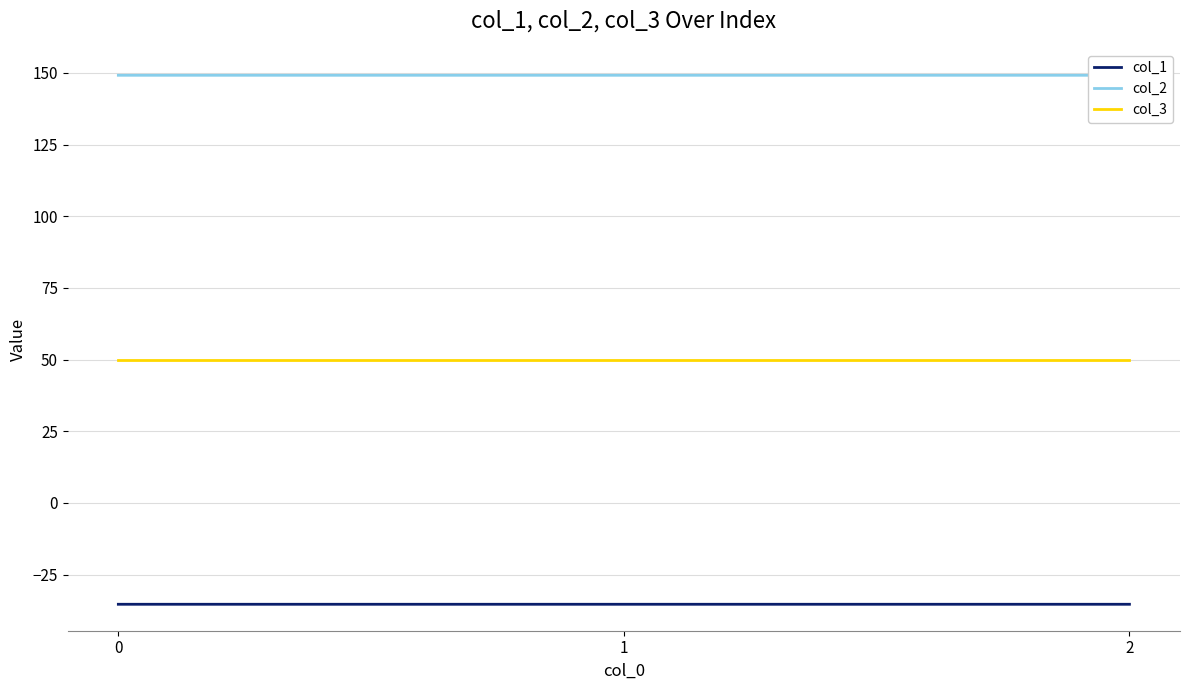

True or false: col_1 has a value of -12.7 at 1.

False